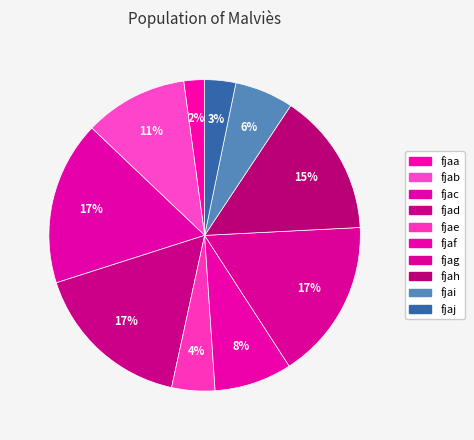

What is the change in value from fjaa to fjag?

+81